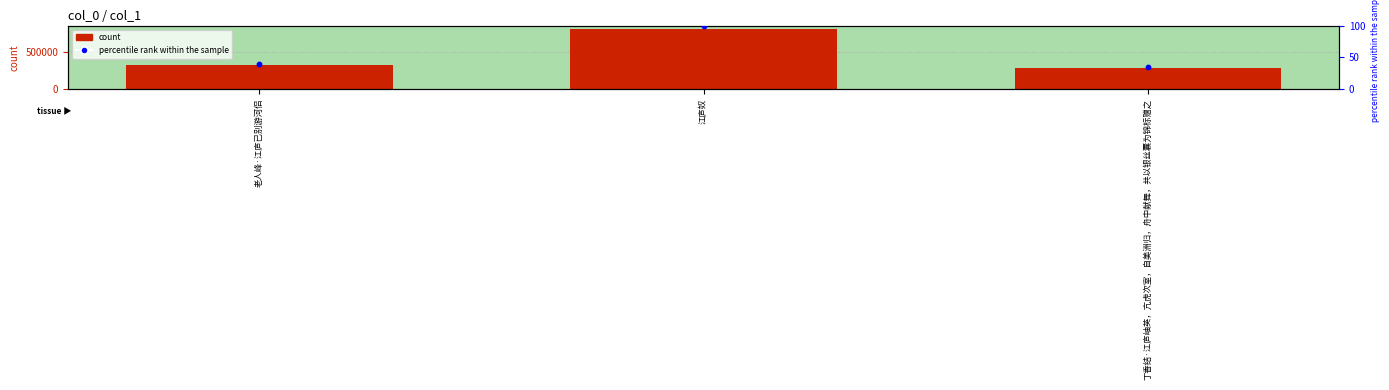

What is the total value across all series at 老人峰·江庐已别游河侣?

324731.3